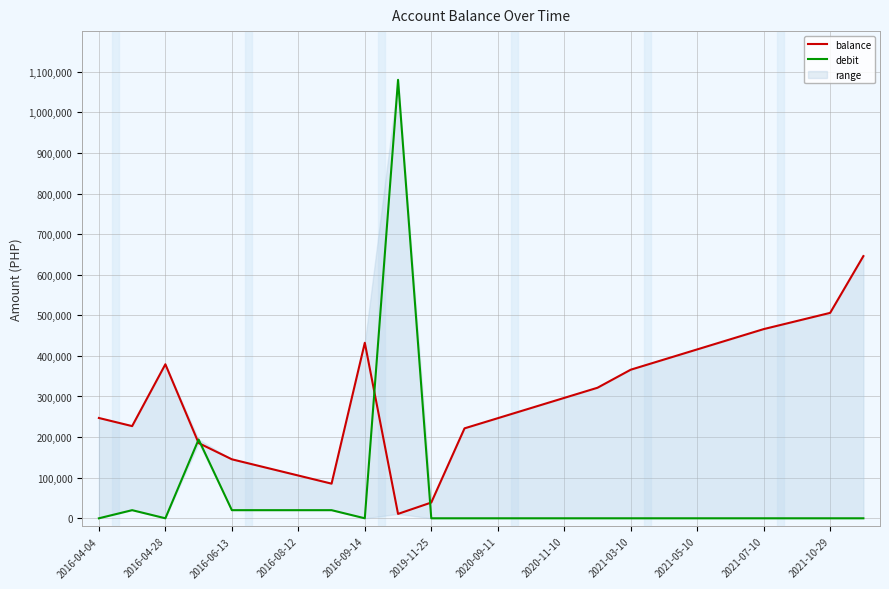

What value does the balance series have at 17?

390987.7